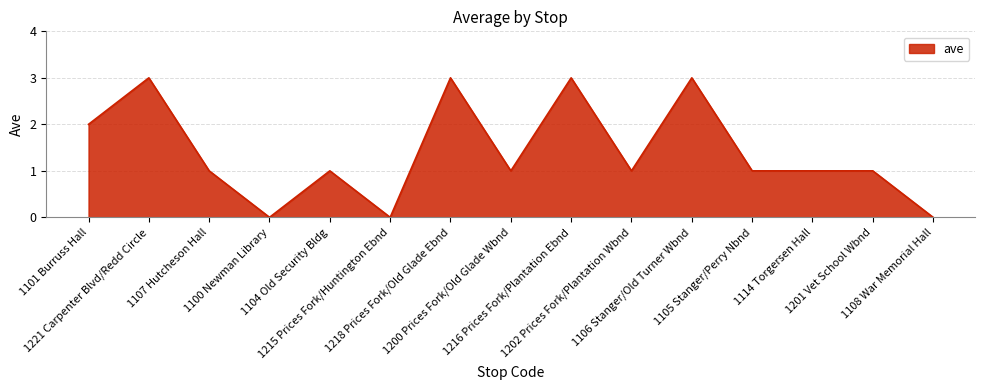

What is the greatest value displayed?

3